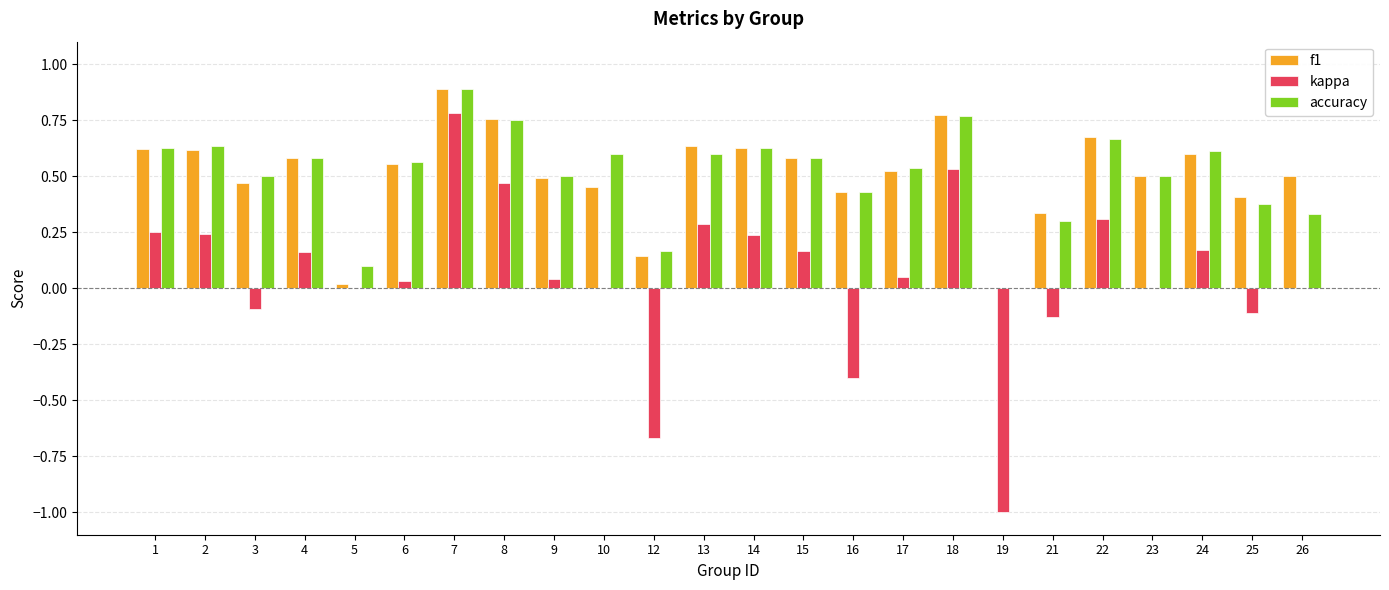

Between 5 and 12, which series saw the biggest shift?

kappa